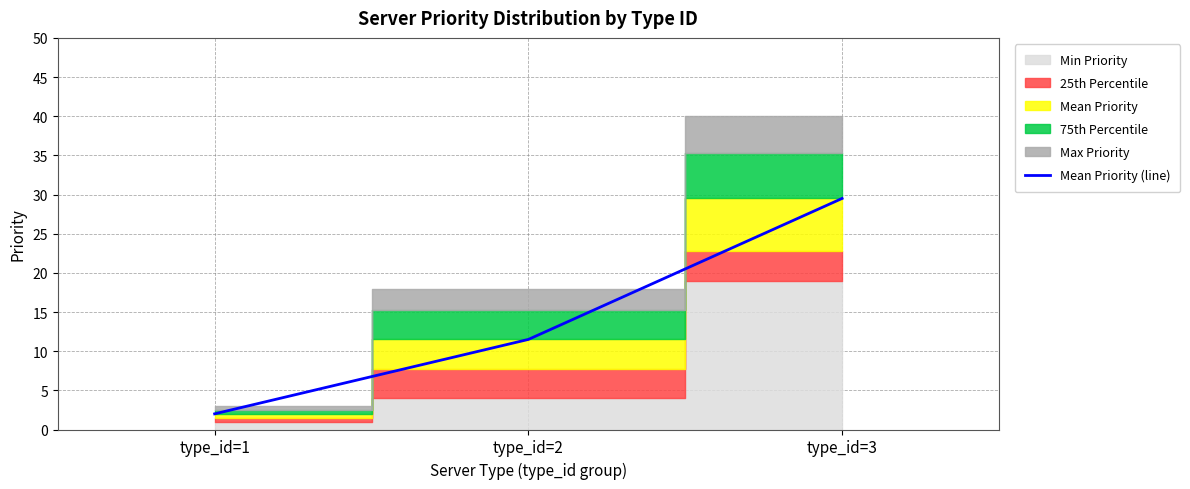

Which label corresponds to the smallest value in the chart?

type_id=1